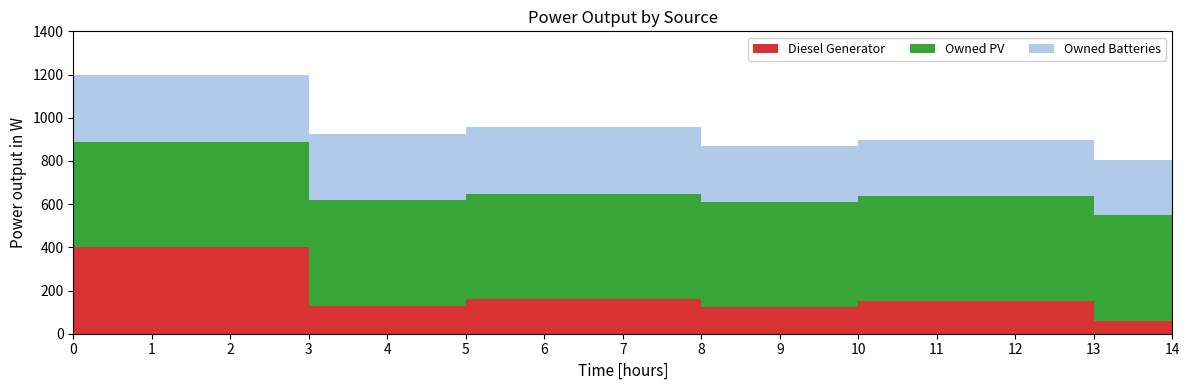

Reading left to right, extract all data points from this chart.

Diesel Generator: 0=400	1=400	2=400	3=130	4=130	5=162	6=162	7=162	8=123	9=123	10=152	11=152	12=152	13=61	14=61
Owned PV: 0=487	1=487	2=487	3=487	4=487	5=487	6=487	7=487	8=487	9=487	10=487	11=487	12=487	13=487	14=487
Owned Batteries: 0=309	1=309	2=309	3=309	4=309	5=309	6=309	7=309	8=258	9=258	10=258	11=258	12=258	13=258	14=258